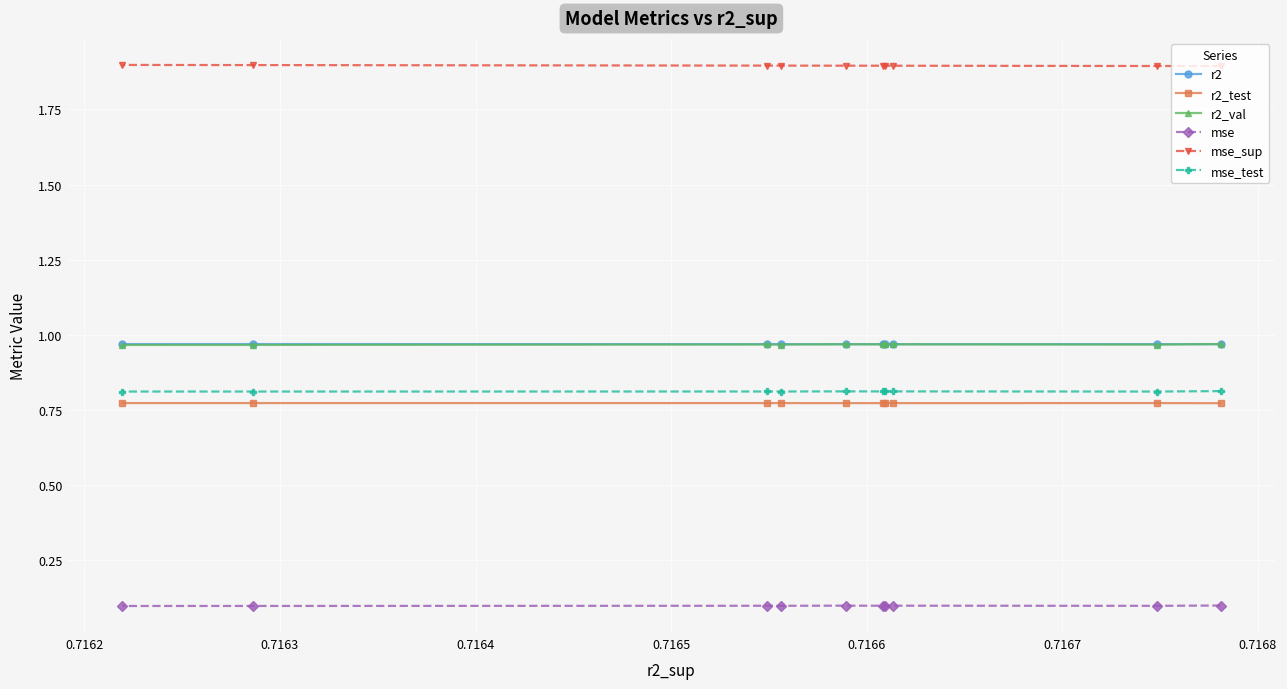

At how many categories does at least one series exceed 1?

10